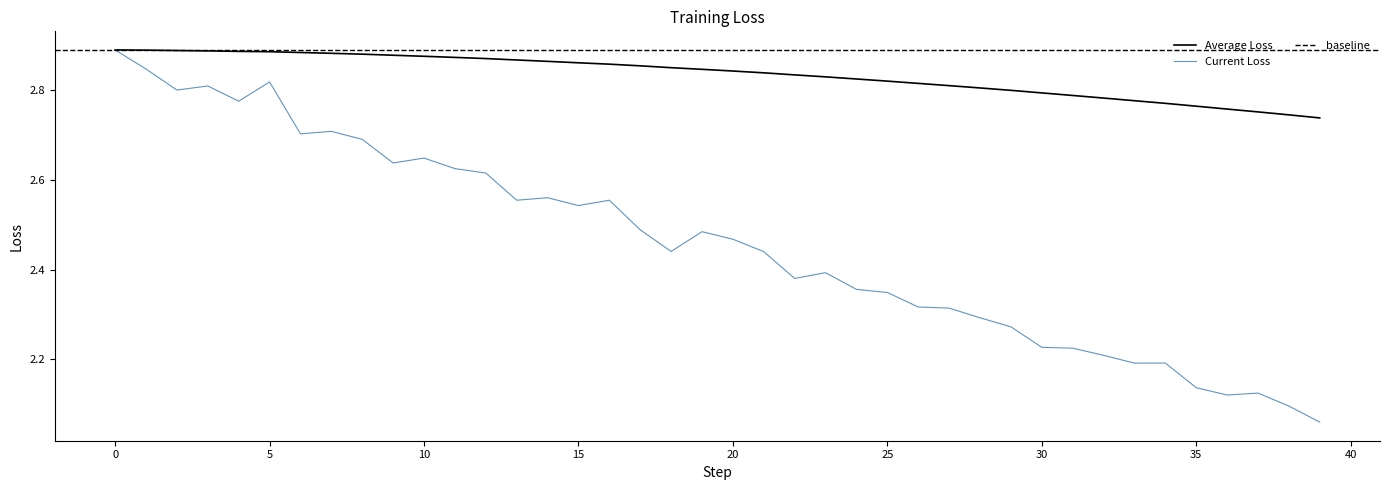

Which category has the lowest value in the Current Loss series?

39